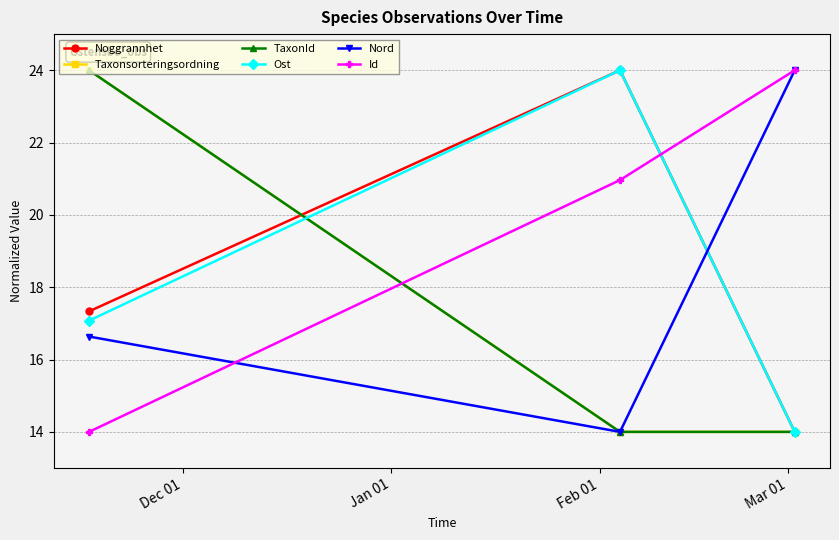

At which label is Nord closest to 19?

Dec 01